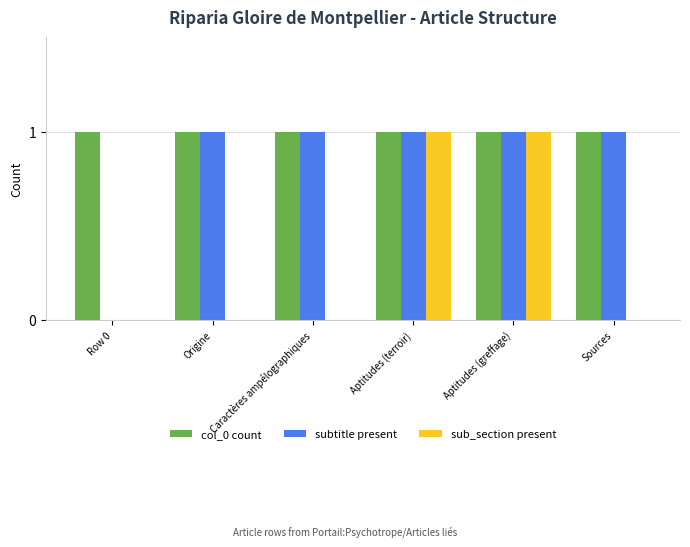

The value of subtitle present at Aptitudes (terroir) is 1. True or false?

True